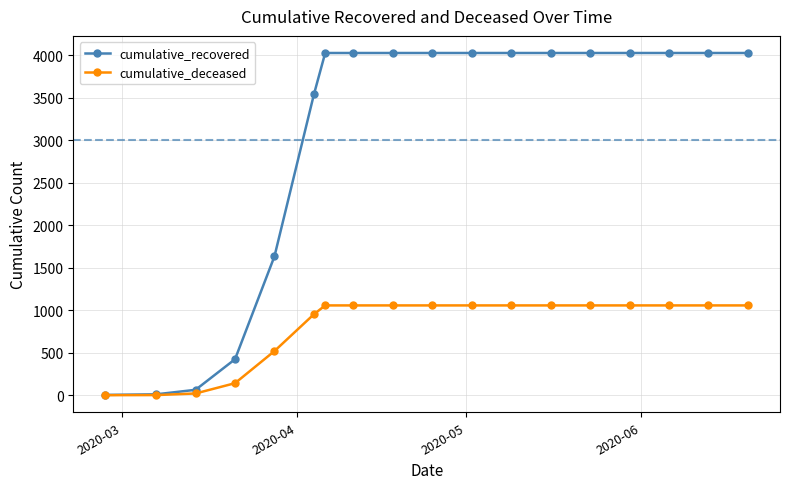

Rank the series by their maximum value, from lowest to highest.

cumulative_deceased, cumulative_recovered